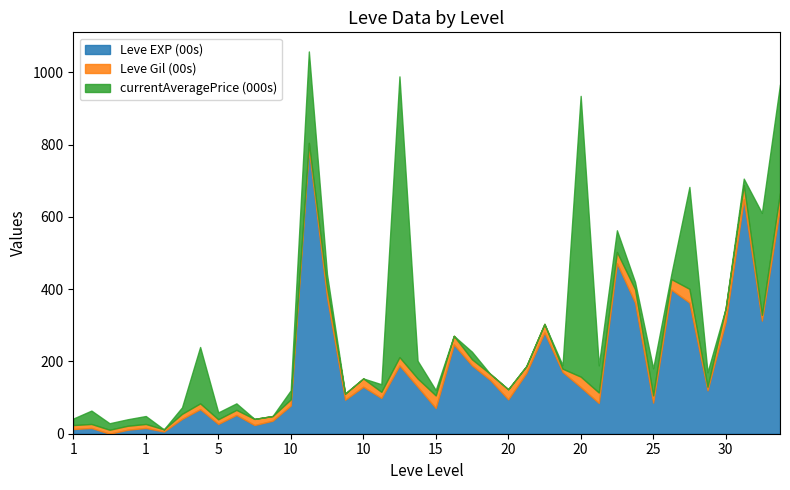

What is the sum of all Leve EXP (00s) values?

7480